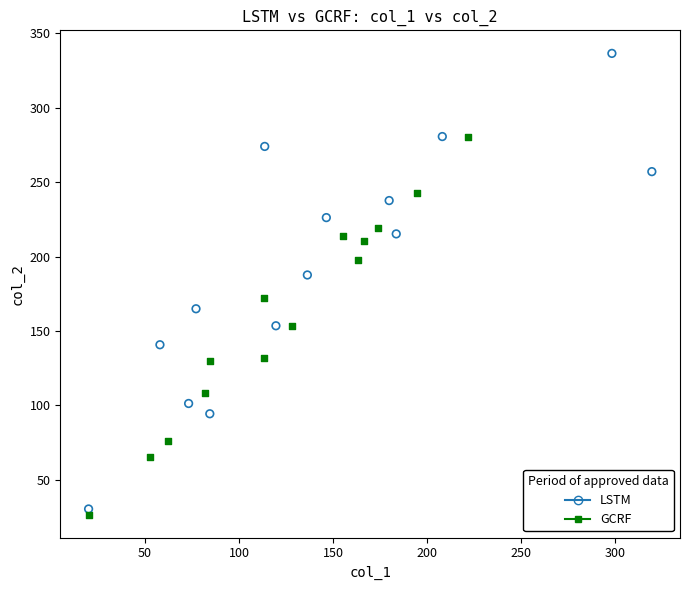

What are all the series names shown in the legend?

LSTM, GCRF